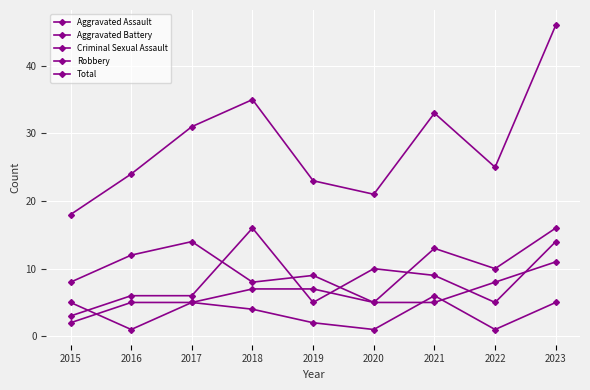

What is the difference between the Total values at 2015 and 2020?

3